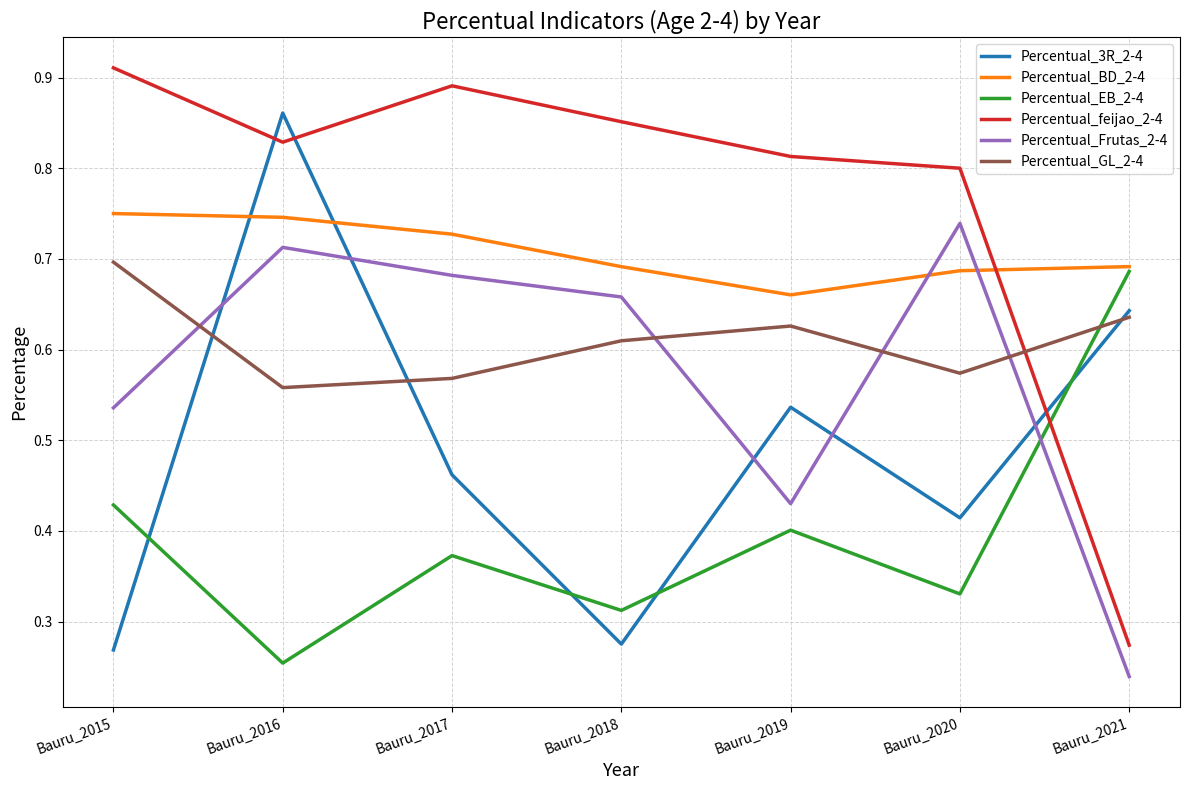

List the labels in order of Percentual_EB_2-4 value, largest first.

Bauru_2021, Bauru_2015, Bauru_2019, Bauru_2017, Bauru_2020, Bauru_2018, Bauru_2016